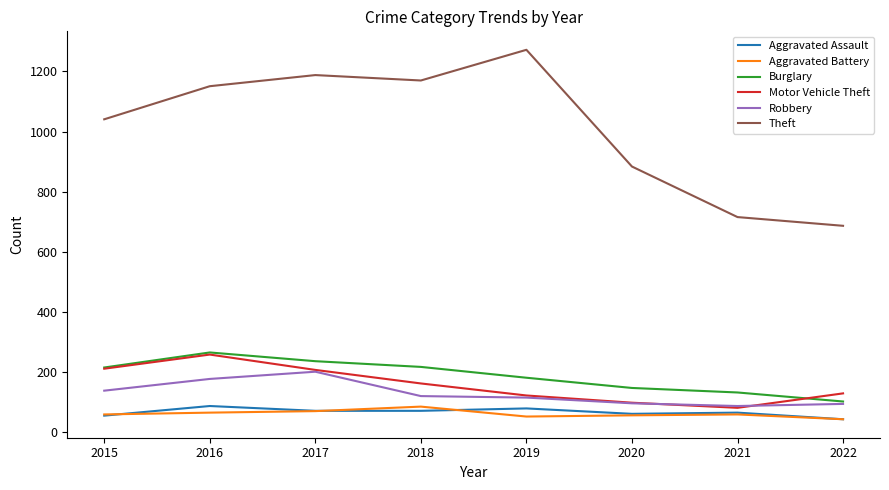

Which category has the highest value in the Motor Vehicle Theft series?

2016